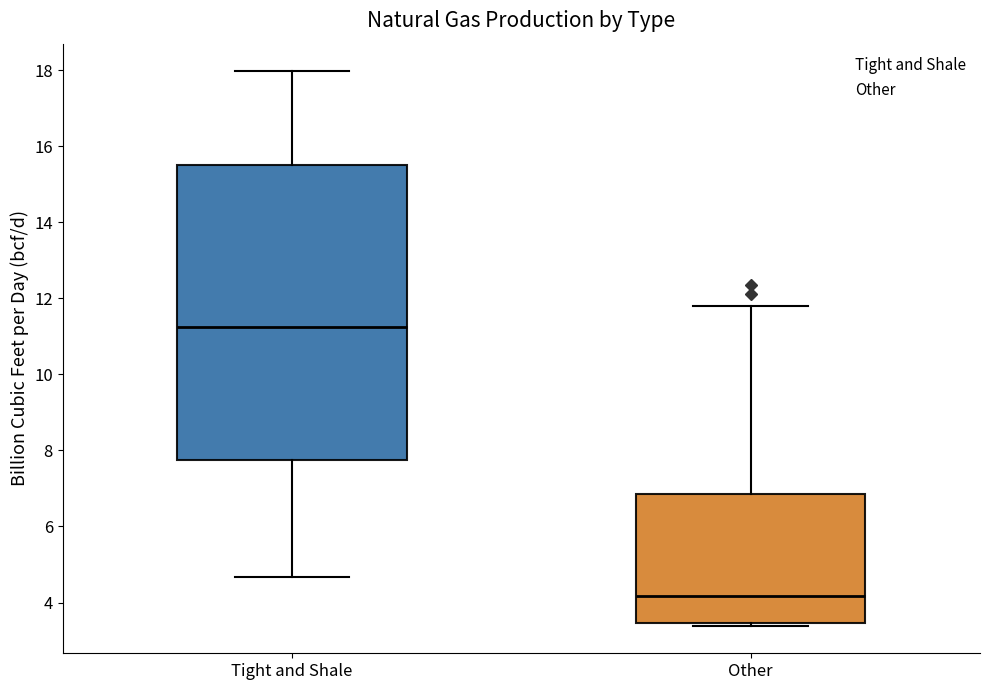

Reading left to right, read every box against the y-axis: the position of its median line, the range the box covers, and the ends of its whiskers. The values are not printed on the chart, so give them approximately, as read against the axis.

Tight and Shale: median 11.2, box 7.8 to 15.6, whiskers 4.6 to 18.0
Other: median 4.2, box 3.4 to 6.8, whiskers 3.4 (just below the box's lower edge) to 11.8